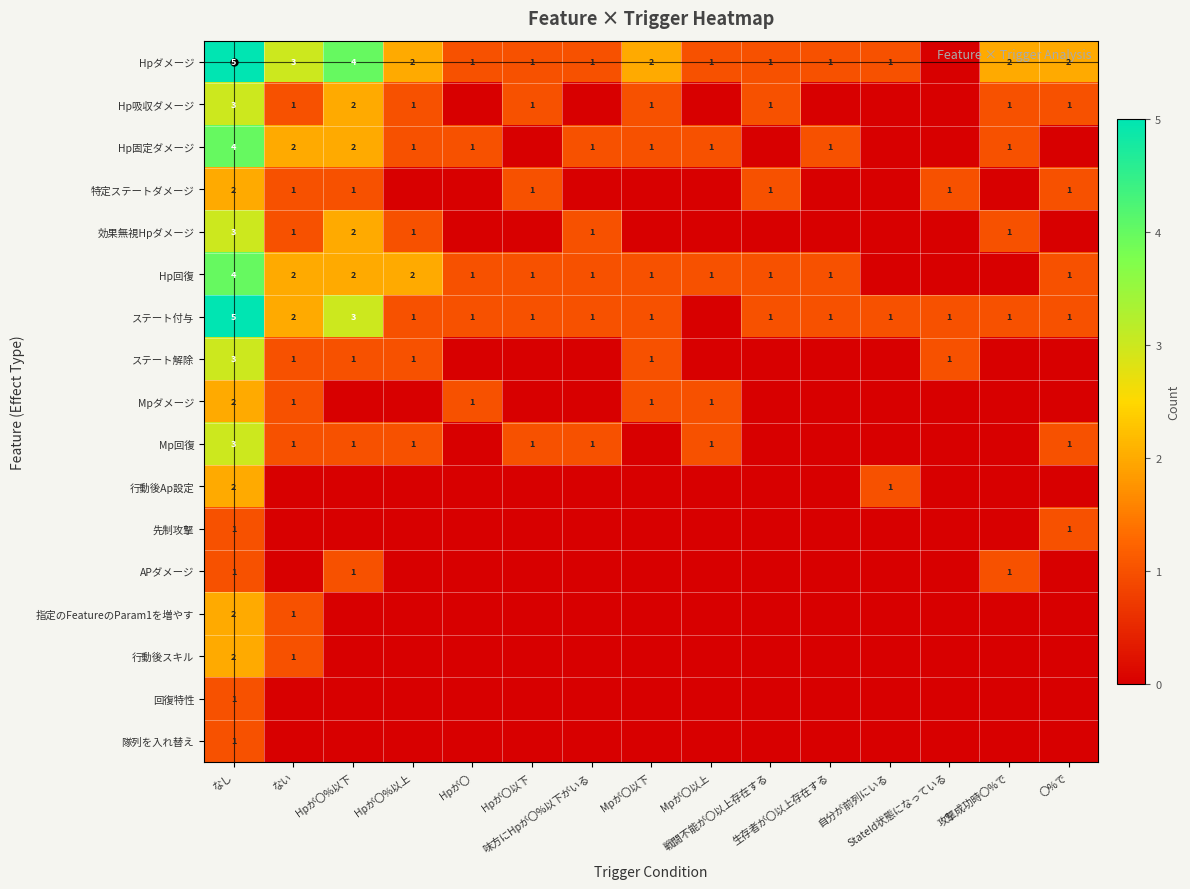

True or false: Mp回復 has a value of 1 at Hpが〇.

False